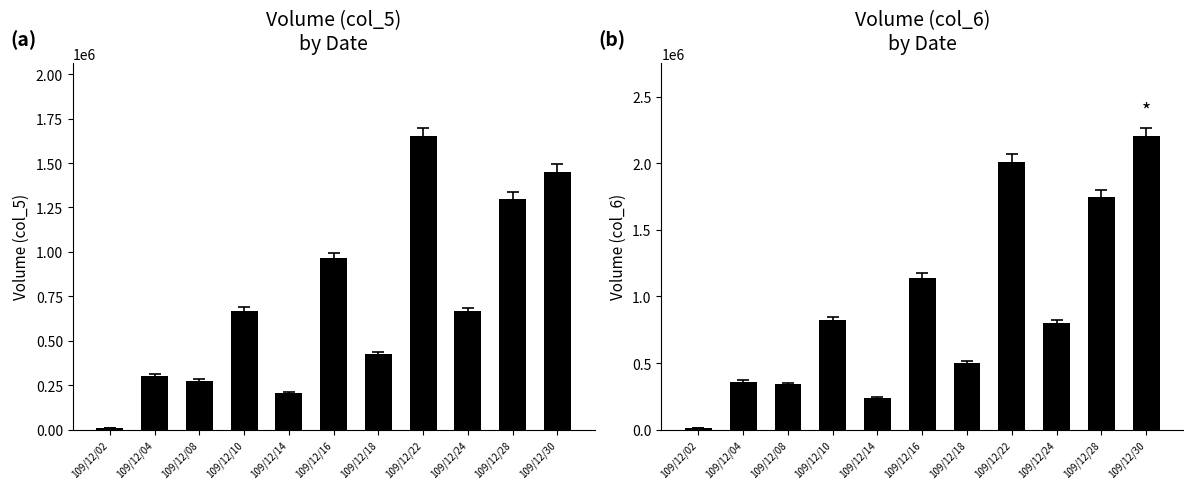

What are all the series names shown in the legend?

col_5, col_6